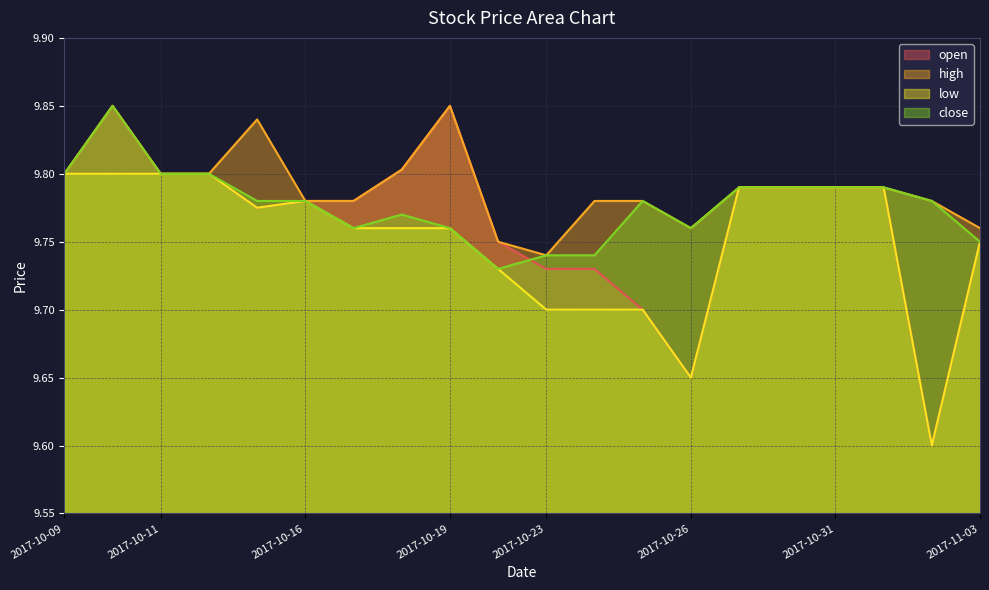

True or false: close and low cross at least once.

False